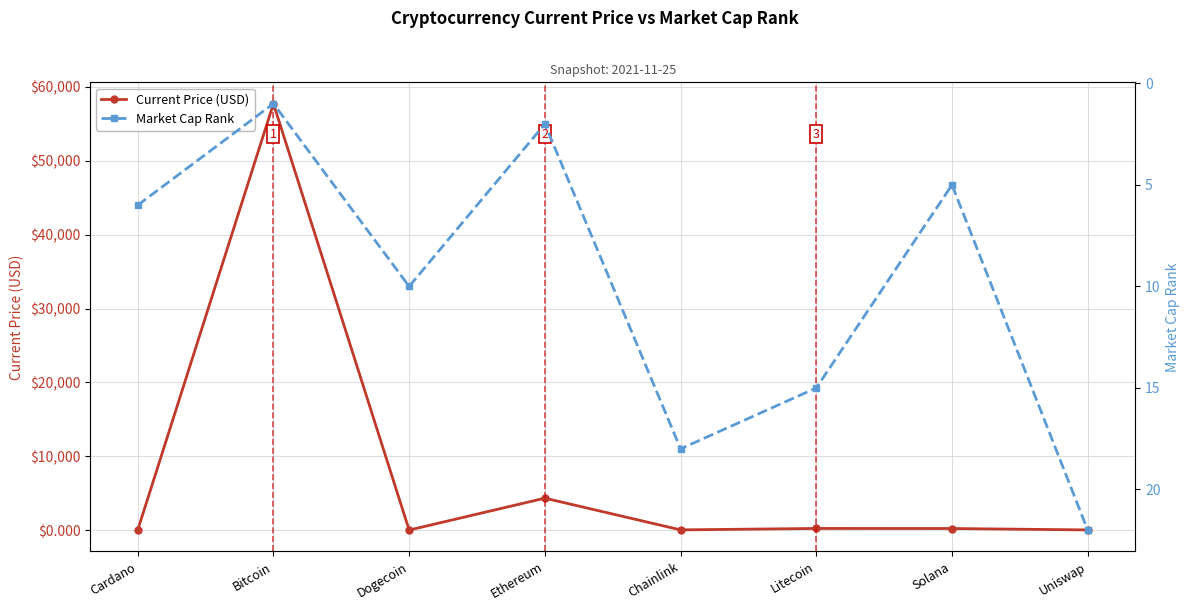

Is it true that Current Price (USD) equals 3.0 at Cardano?

False